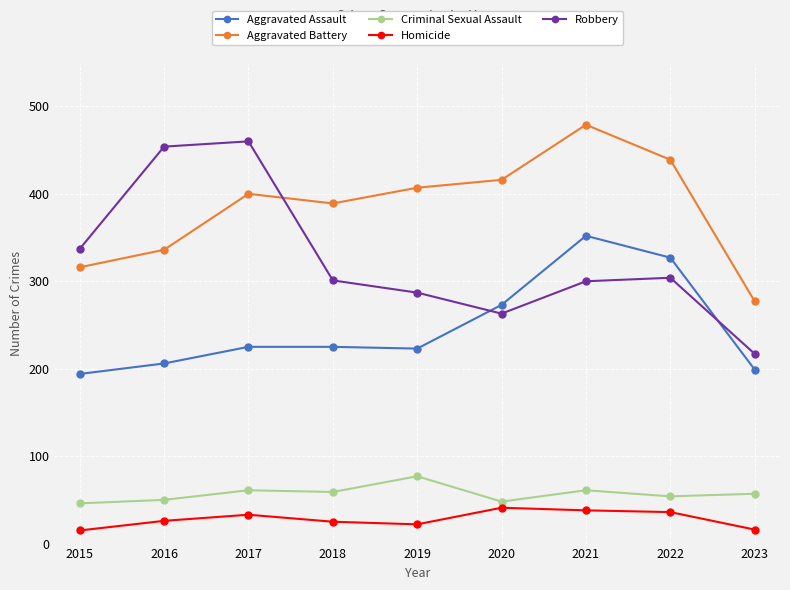

What is the value of the Aggravated Battery point at the 9th from the left?

277